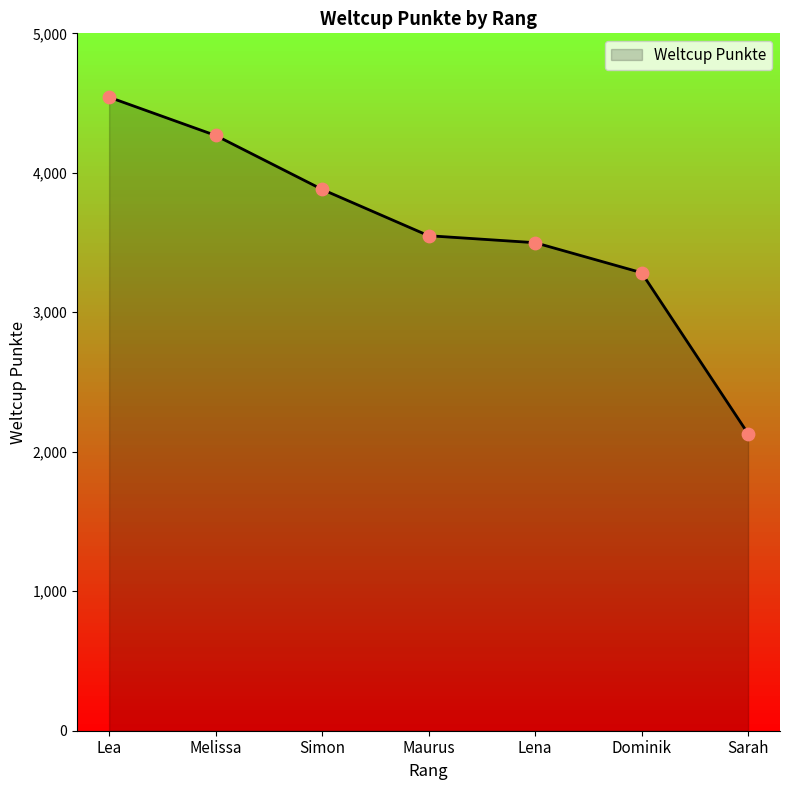

What is the change in value from Melissa to Lena?

-769